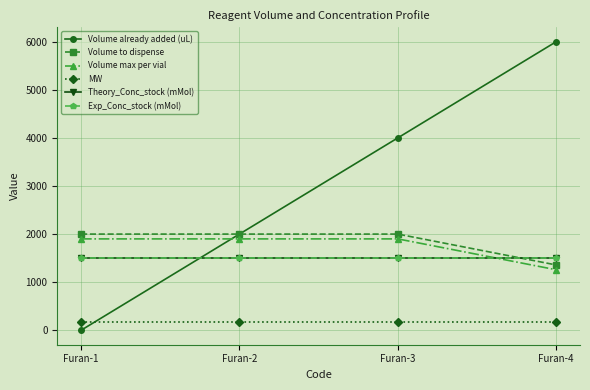

The MW series shows 181.2 at Furan-3. True or false?

True